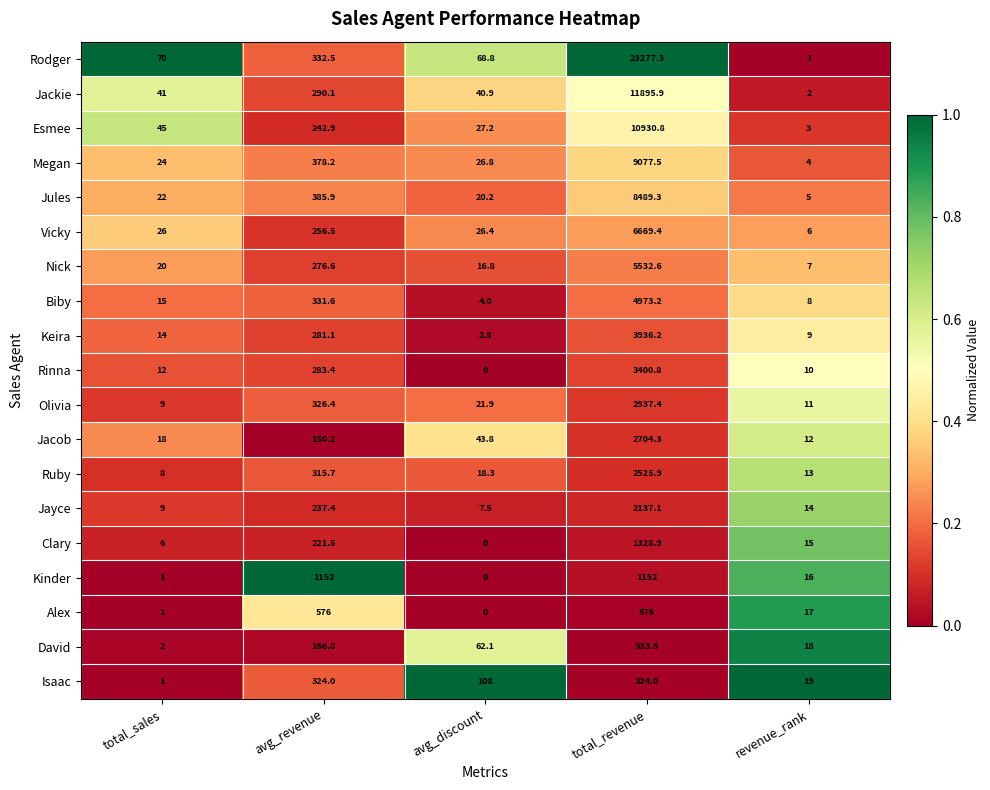

True or false: Rinna has a value of 1926.6 at avg_discount.

False